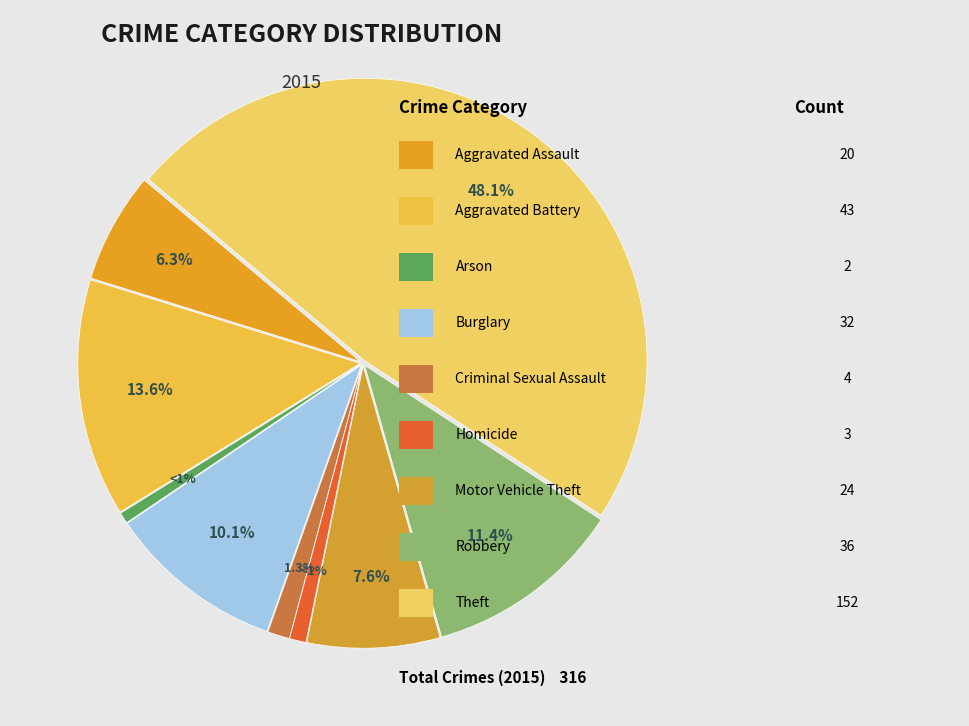

How many segments does this pie chart have?

9